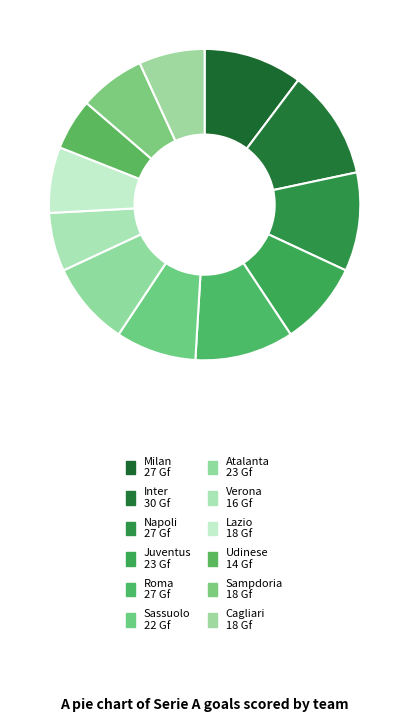

Count the number of slices in the pie.

12